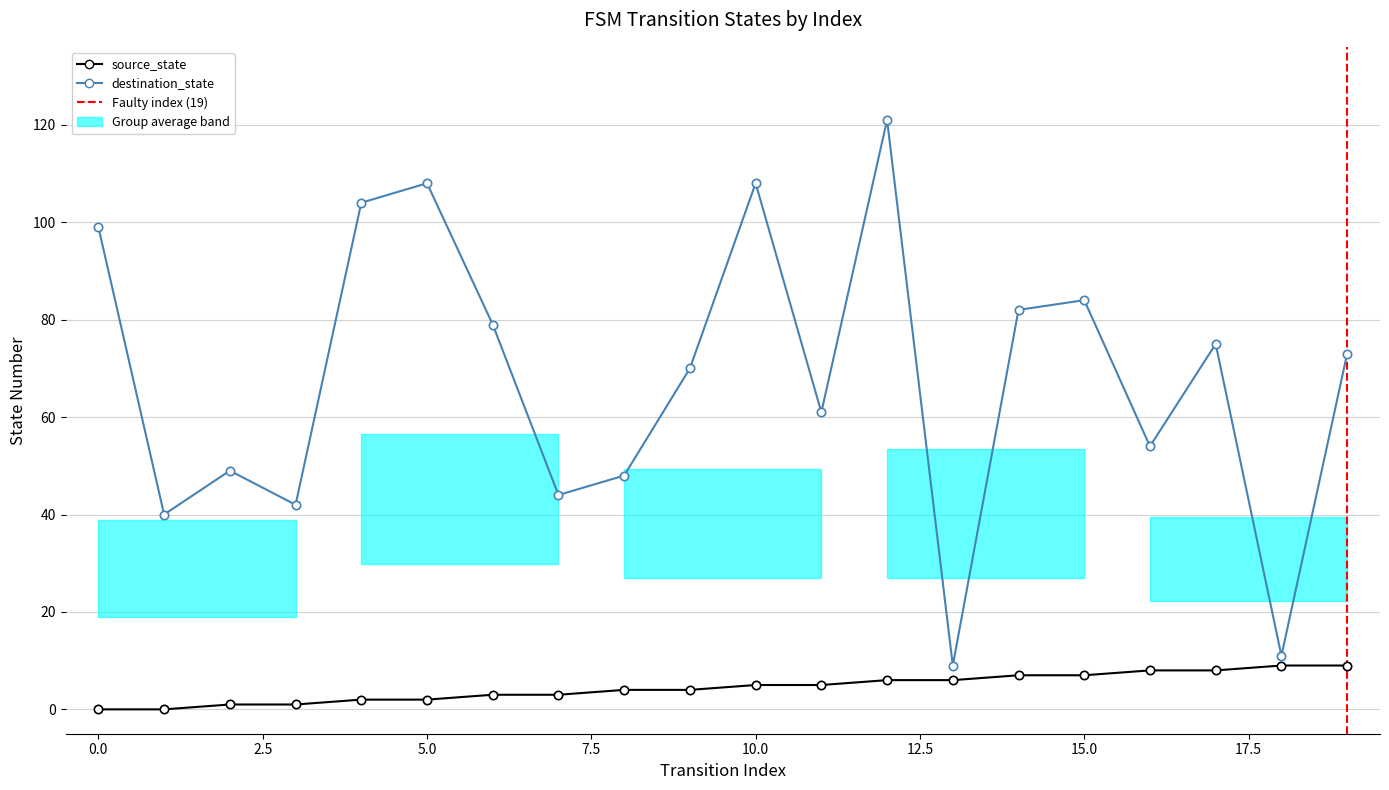

How many categories are shown in the chart?

20